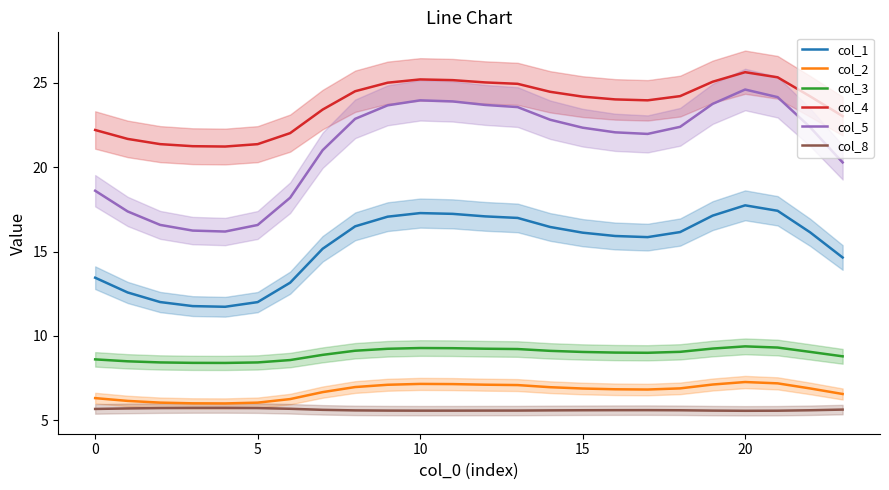

True or false: col_4 has a value of 13.4 at 10.

False